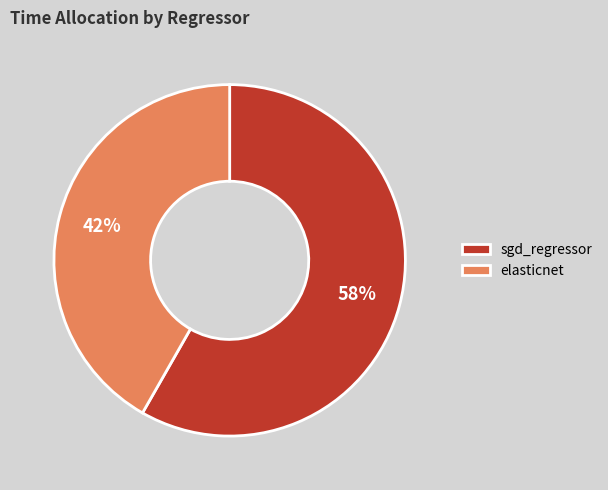

Which slice represents more than half of the pie?

sgd_regressor